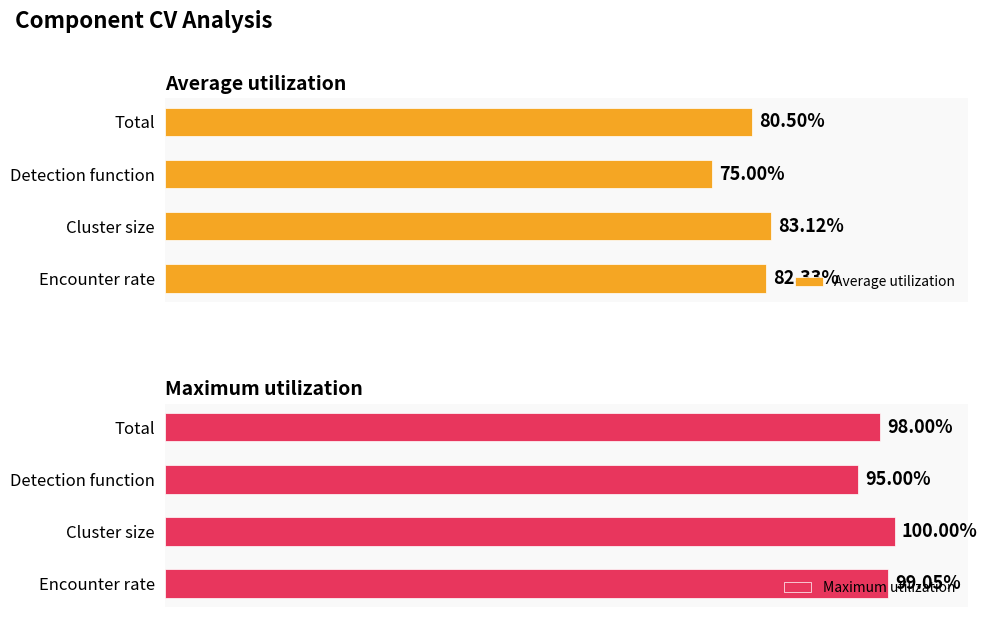

At which label is Average utilization closest to 79?

Total